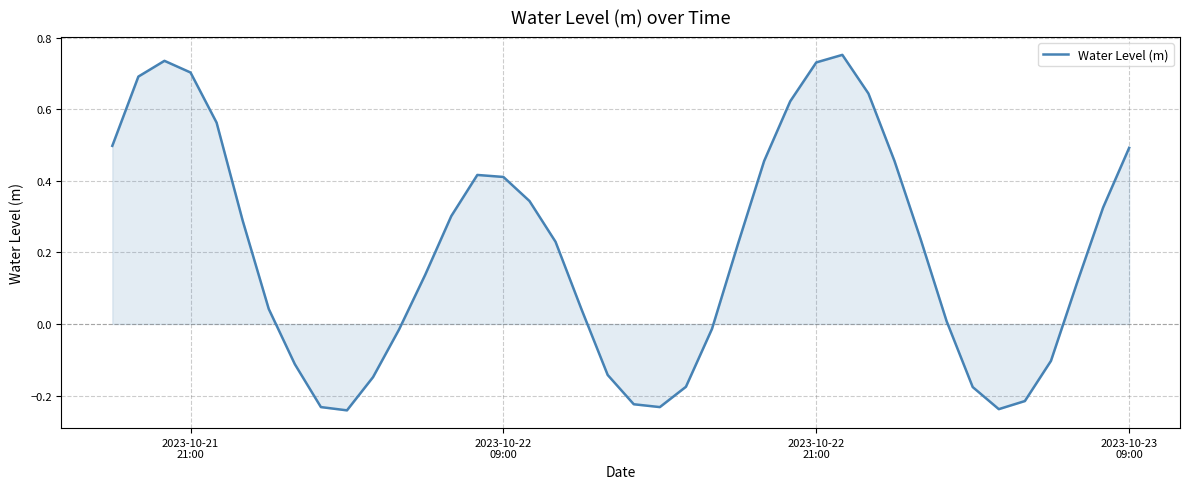

What is the difference between the maximum and minimum values?

1.0